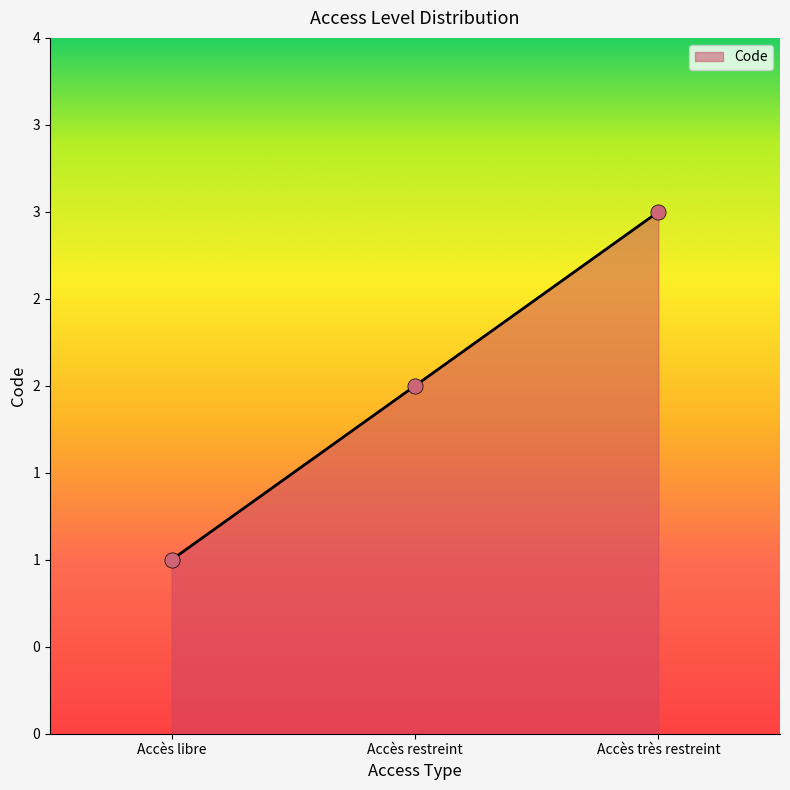

What is the ratio of the value at Accès restreint to the value at Accès libre?

2.0